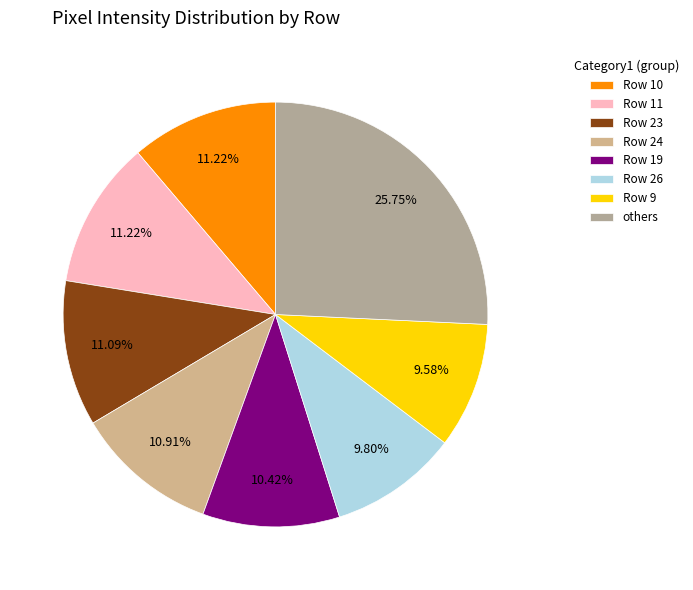

Count the number of slices in the pie.

8